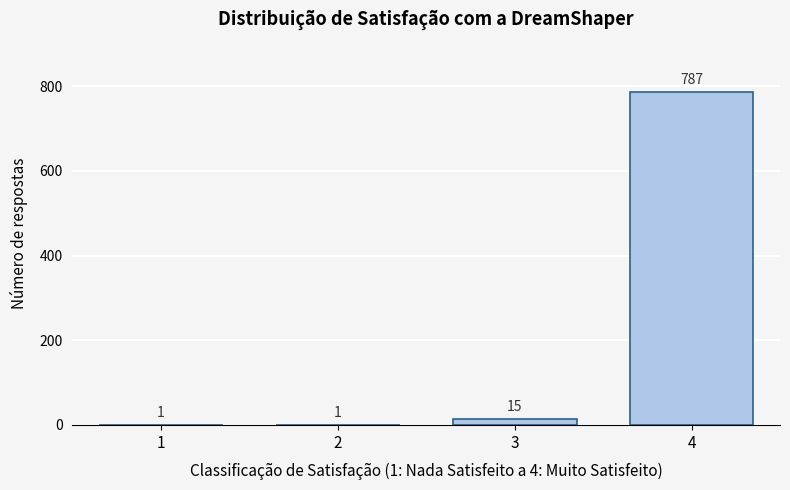

Reading left to right, transcribe all the data shown in this chart.

1=1	2=1	3=15	4=787